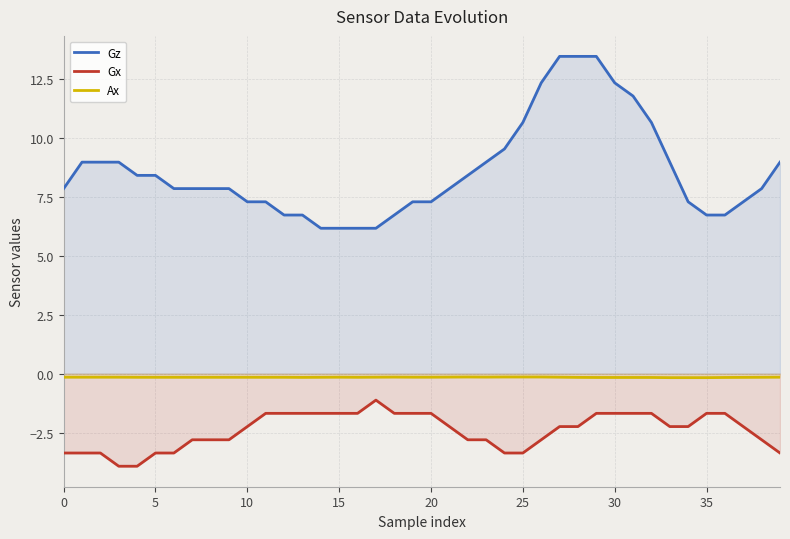

Which series has the widest spread of values?

Gz